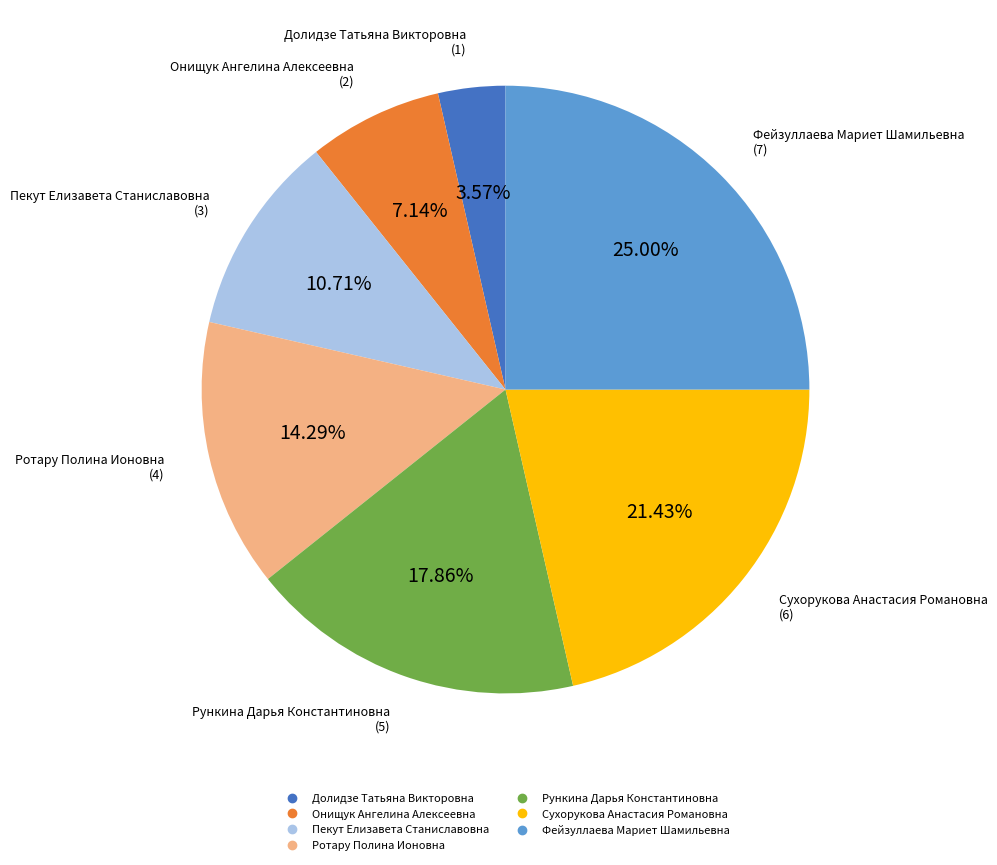

Which slice is the smallest?

Долидзе Татьяна Викторовна